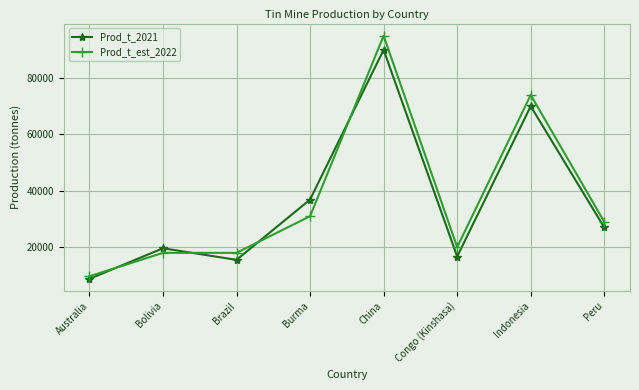

Which series has the largest range (max minus min)?

Prod_t_est_2022